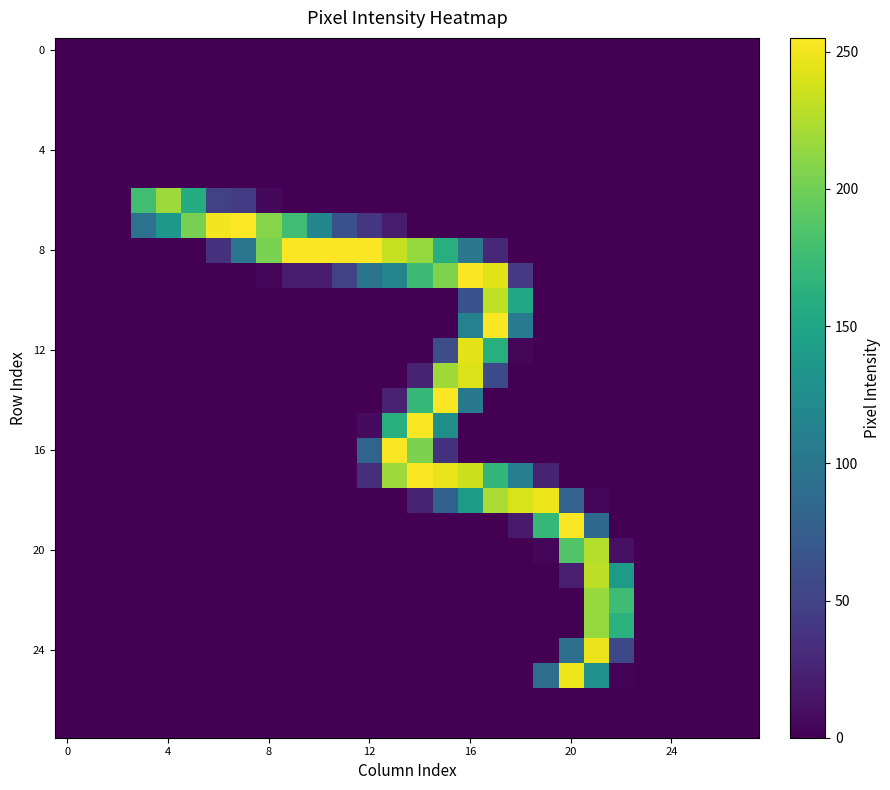

What is the maximum value shown in the chart?

255